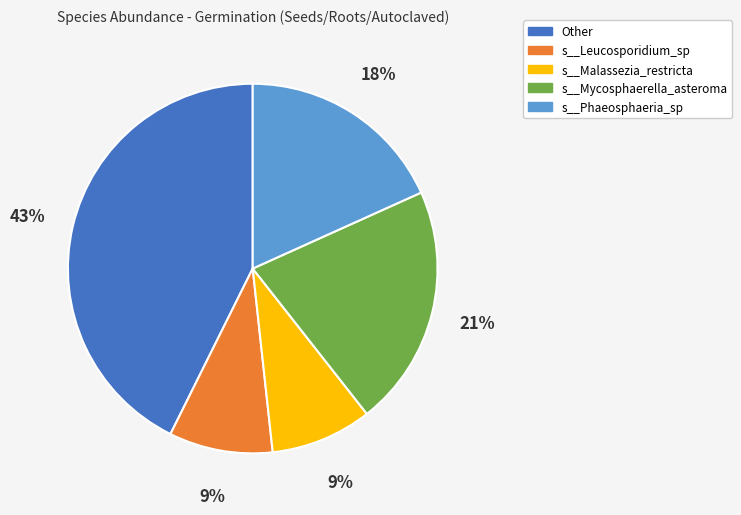

Does s__Malassezia_restricta account for over 50% of the chart?

No